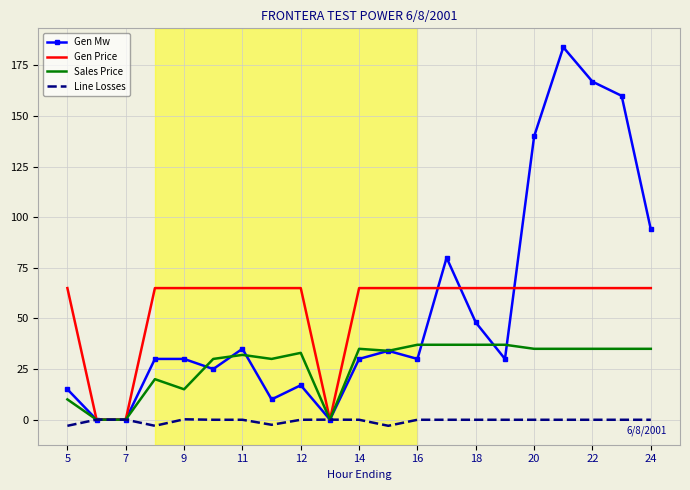

What are all the series names shown in the legend?

Gen Mw, Gen Price, Sales Price, Line Losses